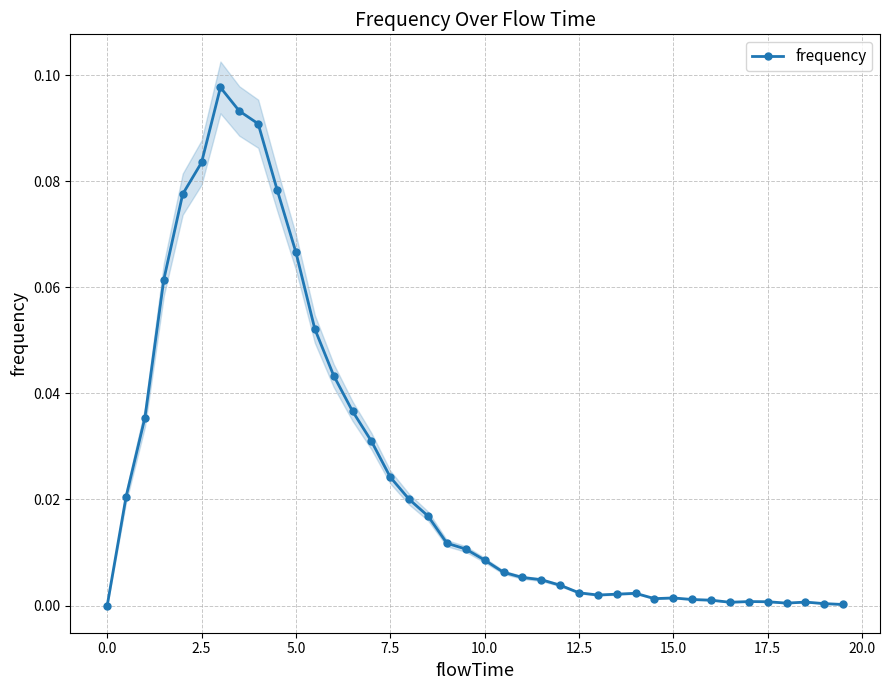

How many categories are shown in the chart?

40